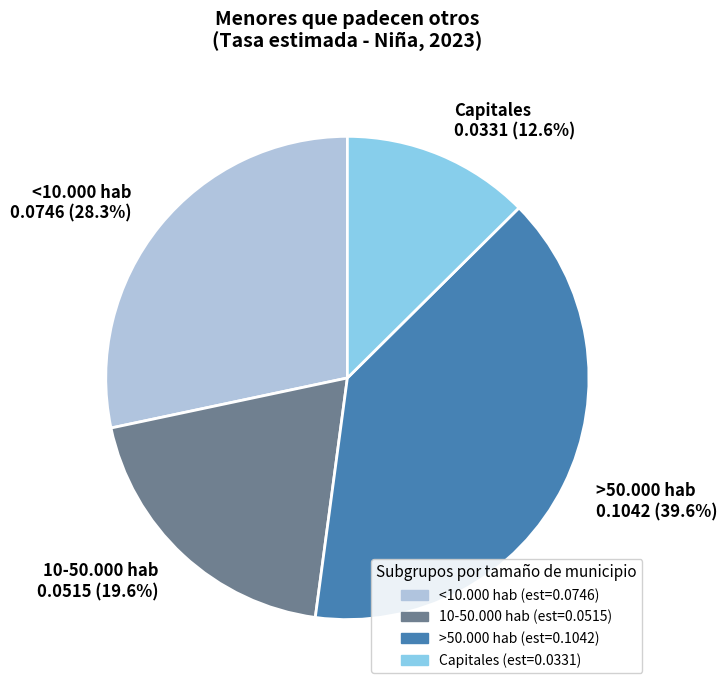

Which category has the smallest portion of the pie?

Capitales